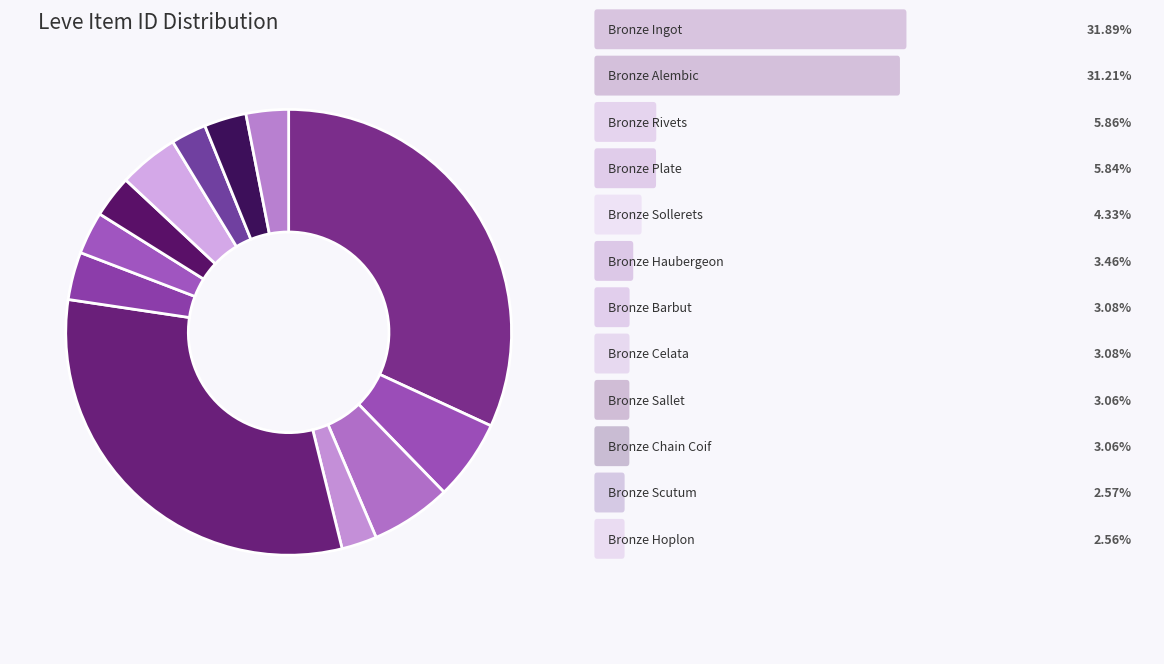

What is the largest slice in the pie chart?

Bronze Ingot